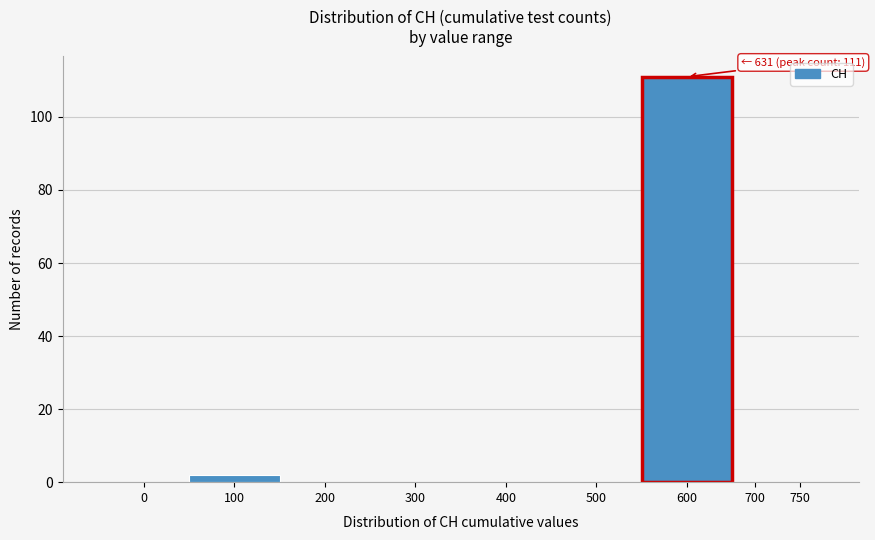

Reading left to right, extract all data points from this chart.

0=0	100=2	200=0	300=0	400=0	500=0	600=111	700=0	750=0